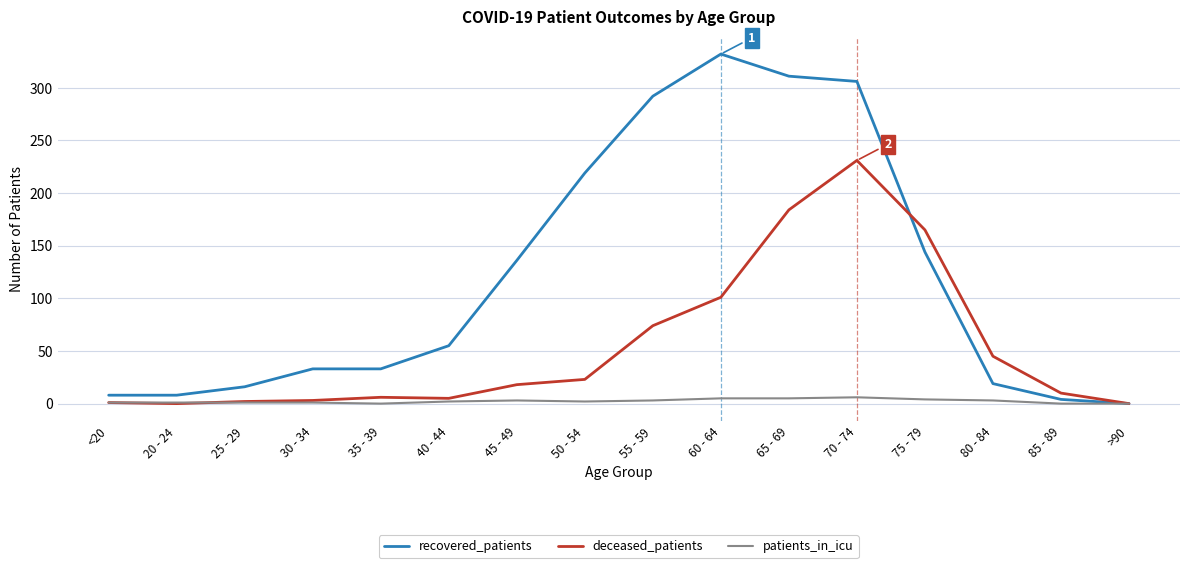

True or false: patients_in_icu has a value of 2 at 50 - 54.

True